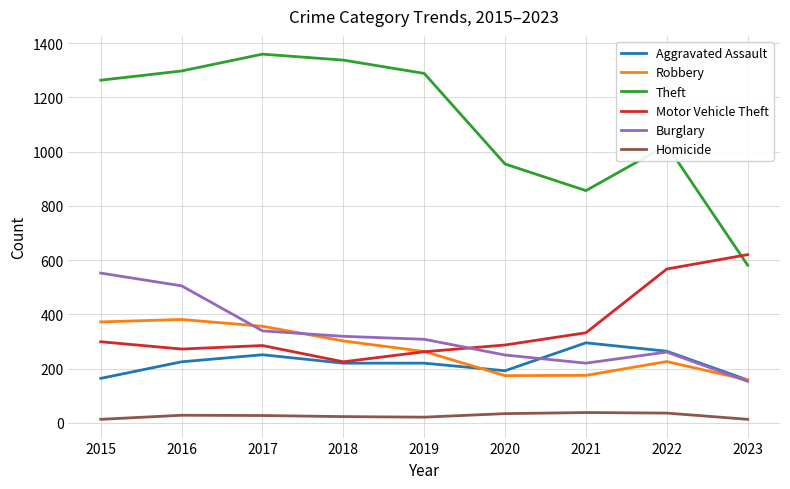

Which category has the lowest value in the Theft series?

2023